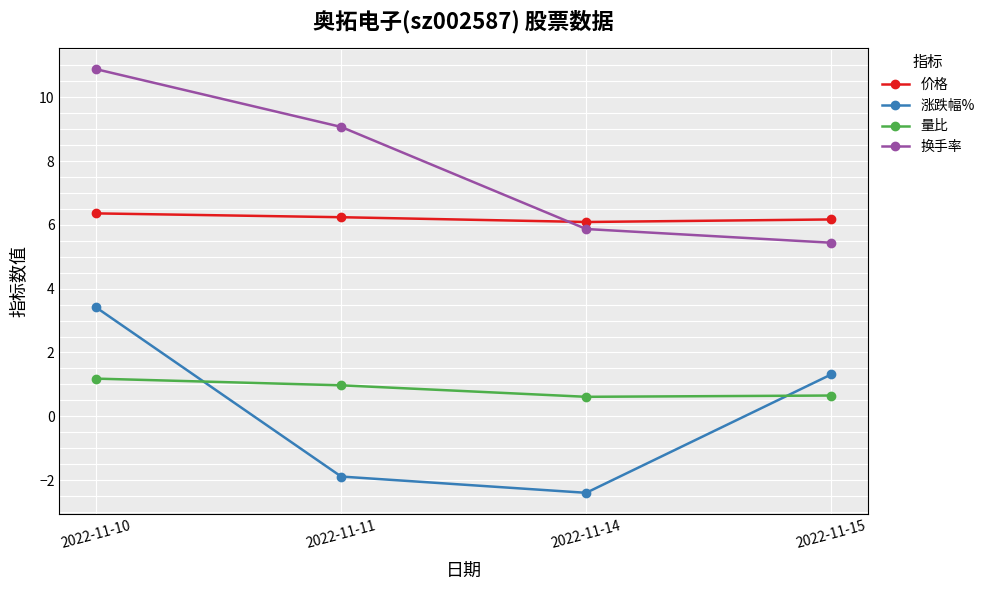

Is it true that 涨跌幅% equals 3.4 at 2022-11-10?

True